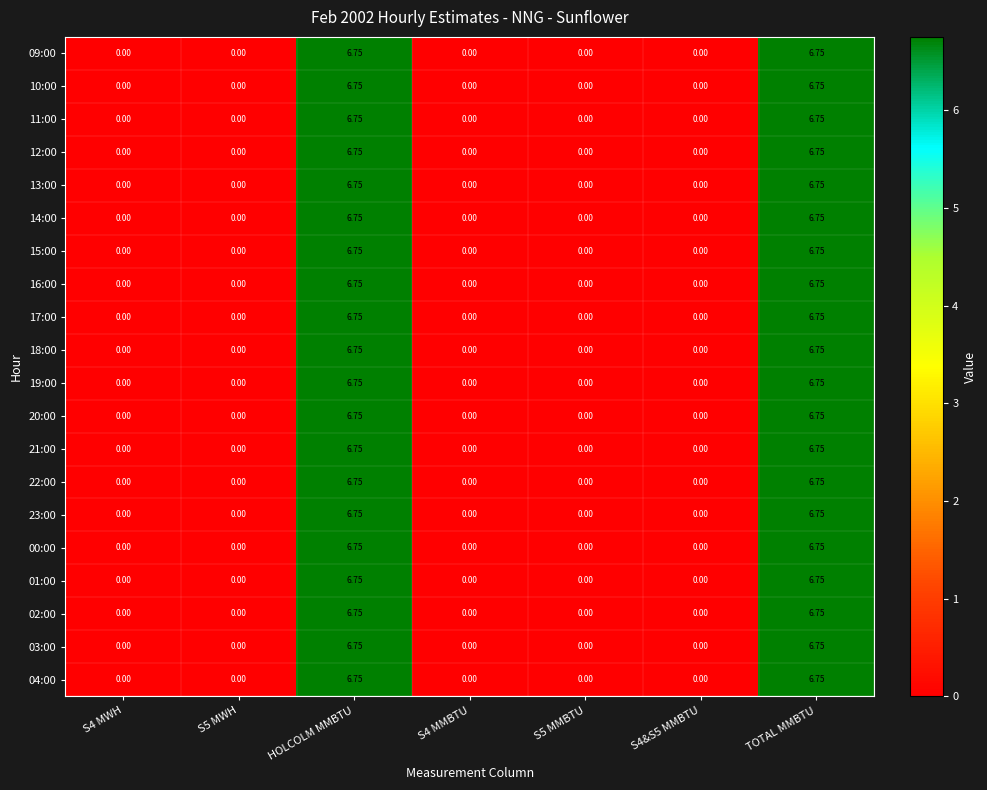

Count the number of data series in this chart.

20